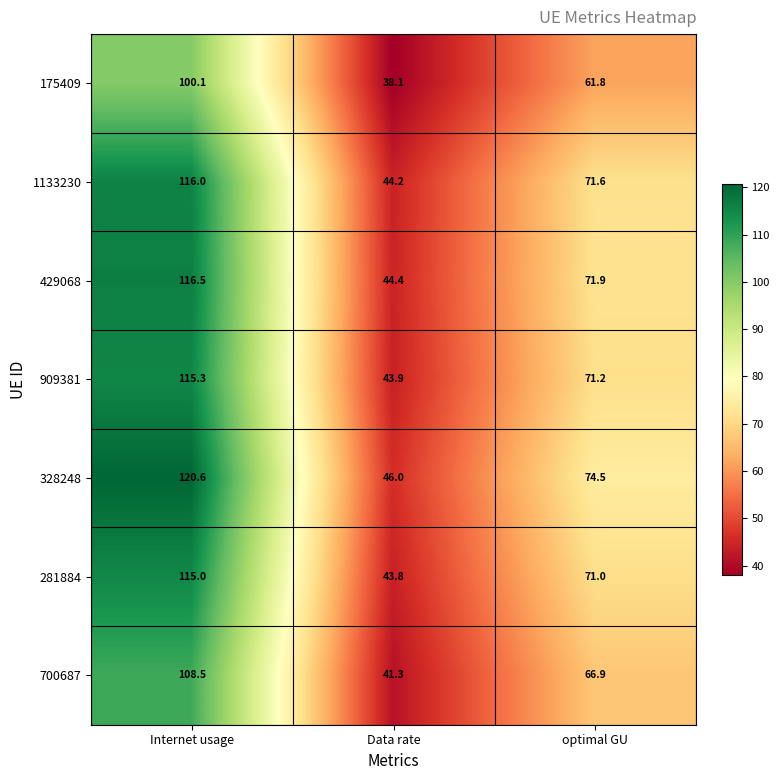

Reading right to left, transcribe all the data shown in this chart.

175409: 61.8	38.1	100.1
1133230: 71.6	44.2	116.0
429068: 71.9	44.4	116.5
909381: 71.2	43.9	115.3
328248: 74.5	46.0	120.6
281884: 71.0	43.8	115.0
700687: 66.9	41.3	108.5